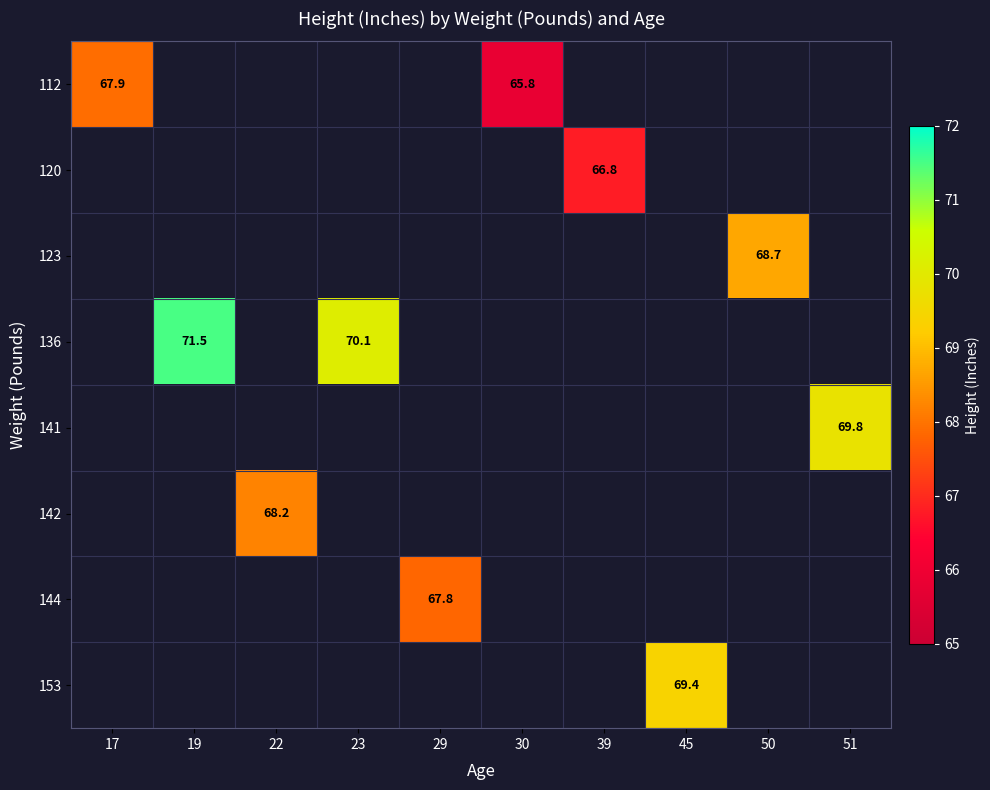

The value of 120 at 39 is 94.5. True or false?

False